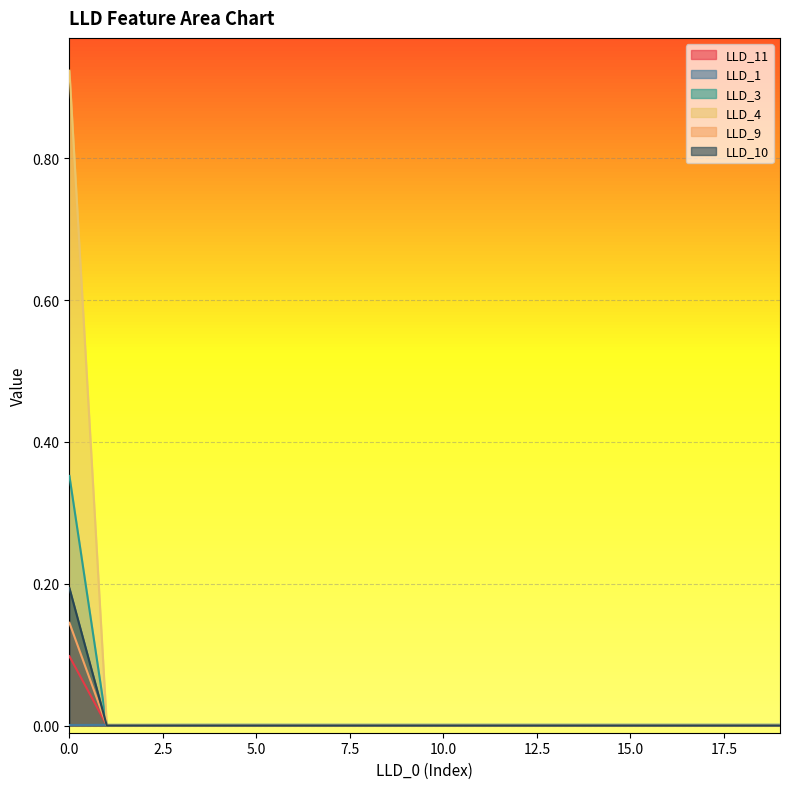

Reading right to left, extract all data points from this chart.

LLD_11: 19=0.0	18=0.0	17=0.0	16=0.0	15=0.0	14=0.0	13=0.0	12=0.0	11=0.0	10=0.0	9=0.0	8=0.0	7=0.0	6=0.0	5=0.0	4=0.0	3=0.0	2=0.0	1=0.0	0=0.1
LLD_1: 19=0.0	18=0.0	17=0.0	16=0.0	15=0.0	14=0.0	13=0.0	12=0.0	11=0.0	10=0.0	9=0.0	8=0.0	7=0.0	6=0.0	5=0.0	4=0.0	3=0.0	2=0.0	1=0.0	0=0.0
LLD_3: 19=0.0	18=0.0	17=0.0	16=0.0	15=0.0	14=0.0	13=0.0	12=0.0	11=0.0	10=0.0	9=0.0	8=0.0	7=0.0	6=0.0	5=0.0	4=0.0	3=0.0	2=0.0	1=0.0	0=0.9
LLD_4: 19=0.0	18=0.0	17=0.0	16=0.0	15=0.0	14=0.0	13=0.0	12=0.0	11=0.0	10=0.0	9=0.0	8=0.0	7=0.0	6=0.0	5=0.0	4=0.0	3=0.0	2=0.0	1=0.0	0=0.4
LLD_9: 19=0.0	18=0.0	17=0.0	16=0.0	15=0.0	14=0.0	13=0.0	12=0.0	11=0.0	10=0.0	9=0.0	8=0.0	7=0.0	6=0.0	5=0.0	4=0.0	3=0.0	2=0.0	1=0.0	0=0.1
LLD_10: 19=0.0	18=0.0	17=0.0	16=0.0	15=0.0	14=0.0	13=0.0	12=0.0	11=0.0	10=0.0	9=0.0	8=0.0	7=0.0	6=0.0	5=0.0	4=0.0	3=0.0	2=0.0	1=0.0	0=0.2